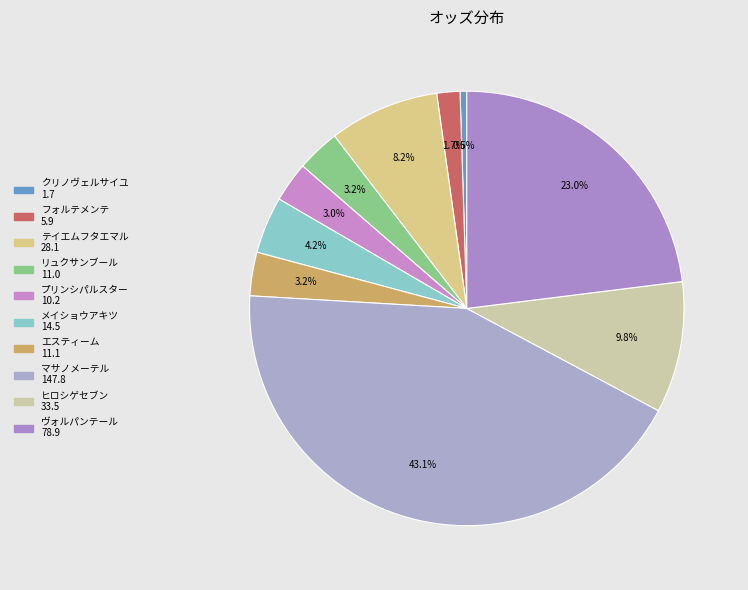

What is the smallest slice in the pie chart?

クリノヴェルサイユ